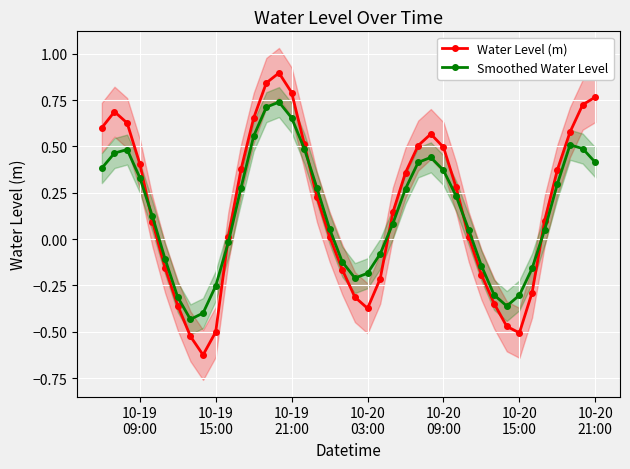

How many interior local peaks does the Smoothed Water Level series have?

4